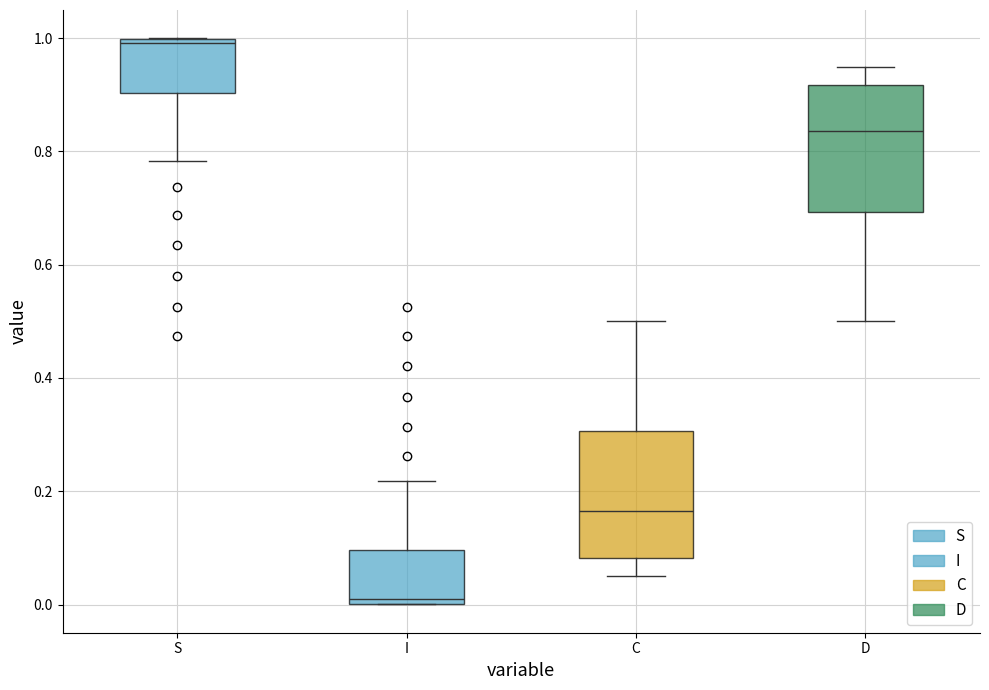

Reading left to right, transcribe this box plot: for each box, give where its median line is, the range the box spans, and where its two whiskers end, as read against the y-axis. The values are not printed on the chart, so give them approximately, as read against the axis.

S: median 1.00 (just below the box's upper edge), box 0.90 to 1.00, whiskers 0.78 to 1.00
I: median 0.00 (just above the box's lower edge), box 0.00 to 0.10, whiskers 0.00 to 0.22
C: median 0.16, box 0.08 to 0.30, whiskers 0.06 to 0.50
D: median 0.84, box 0.70 to 0.92, whiskers 0.50 to 0.94